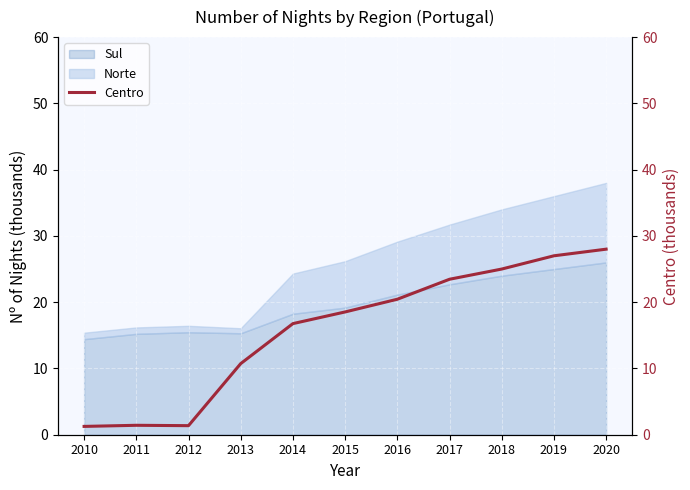

How many data points does each series have?

11